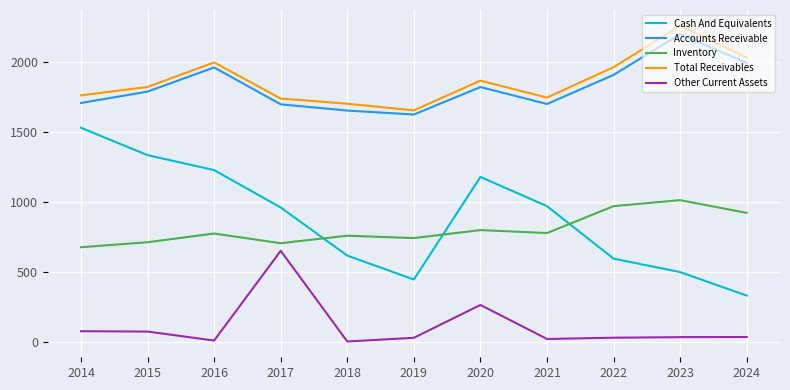

Which series has the largest range (max minus min)?

Cash And Equivalents